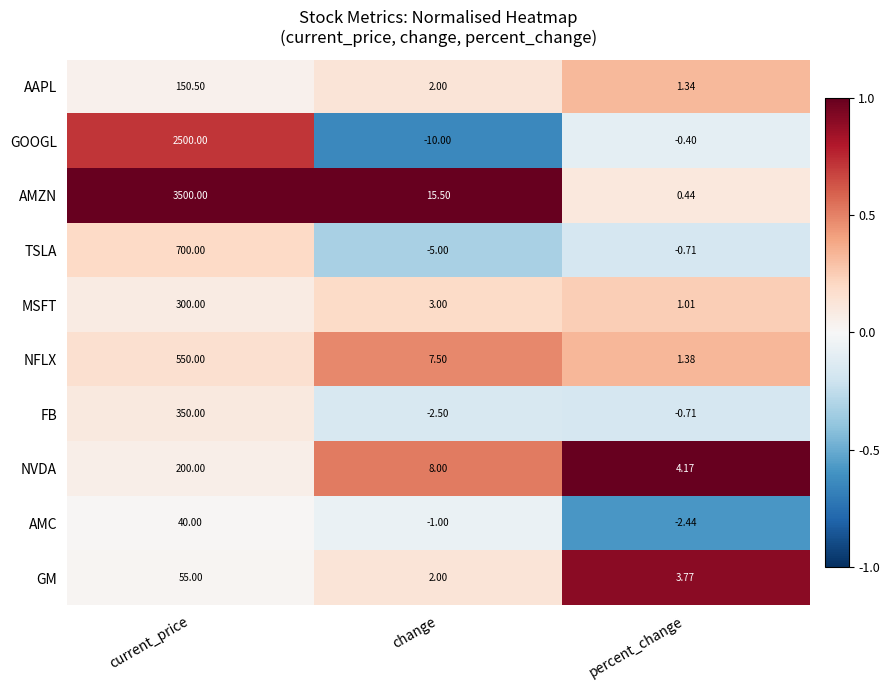

Between change and percent_change, which series saw the biggest shift?

AMZN